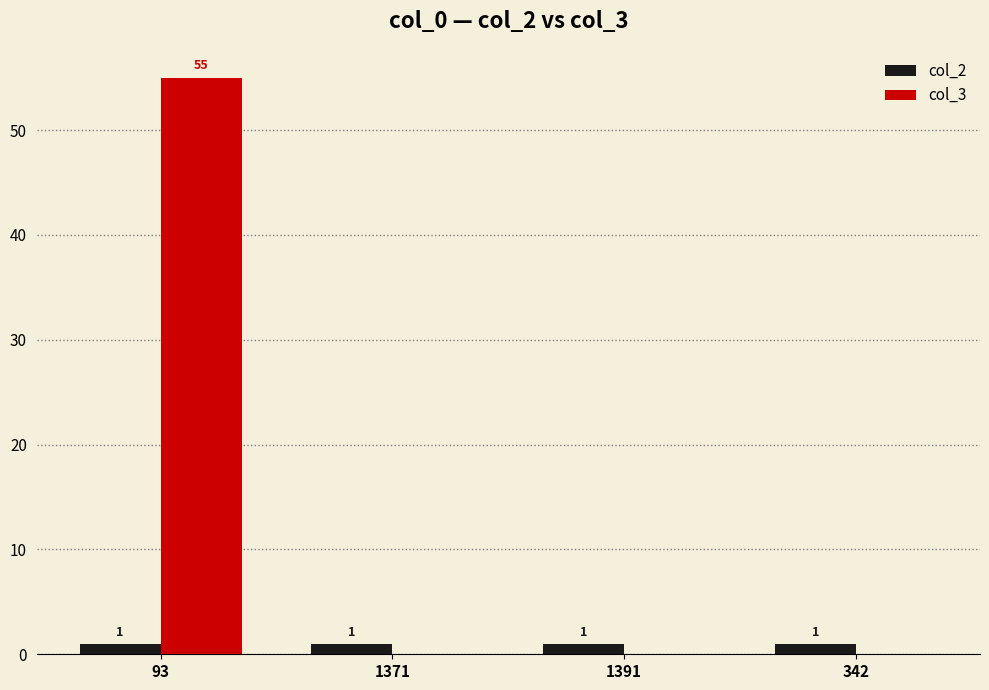

Count the number of data series in this chart.

2